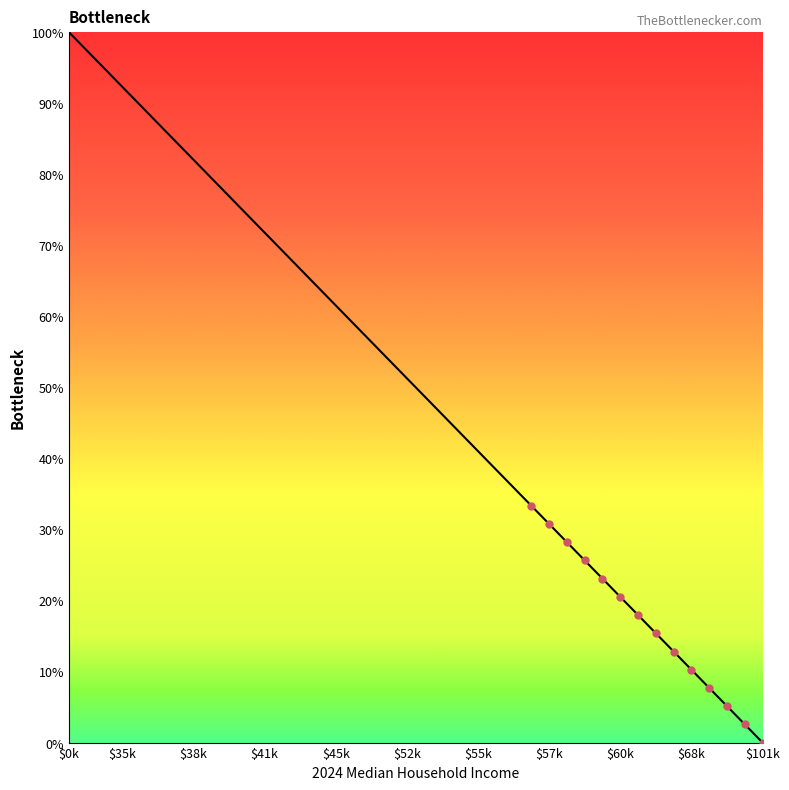

What is the maximum value shown in the chart?

100.0